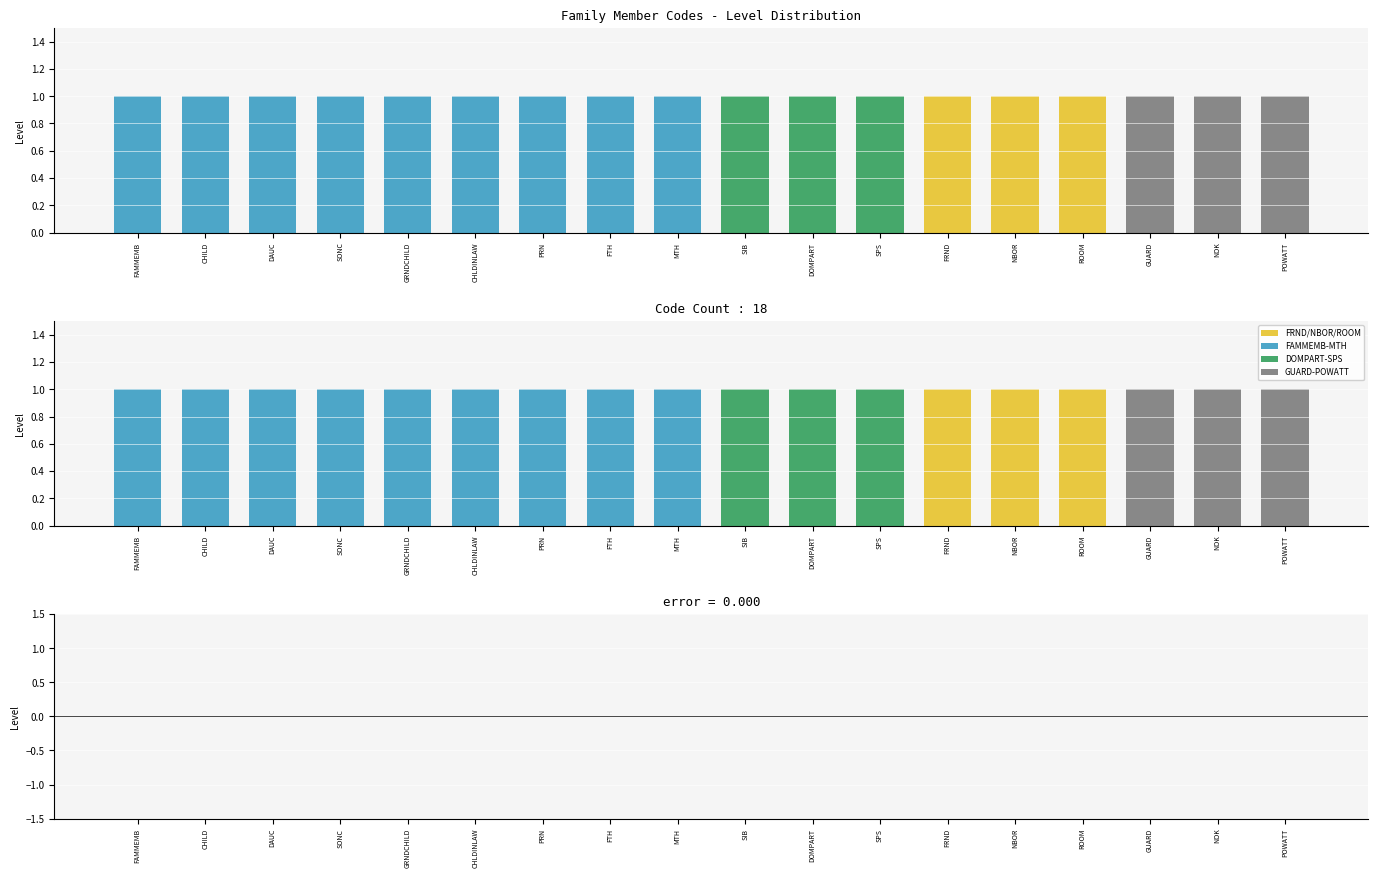

The value of Level at FAMMEMB is 1. True or false?

True